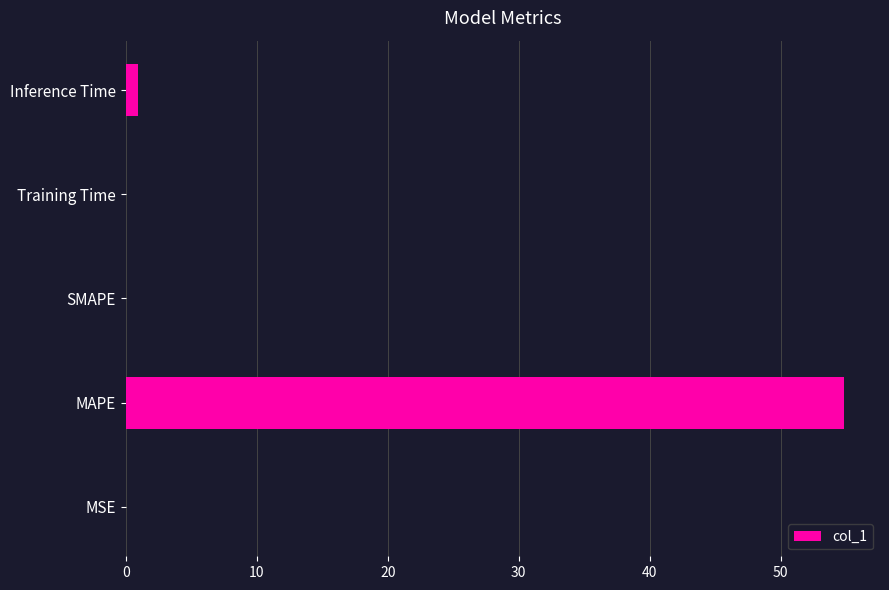

What is the sum of all values?

55.9